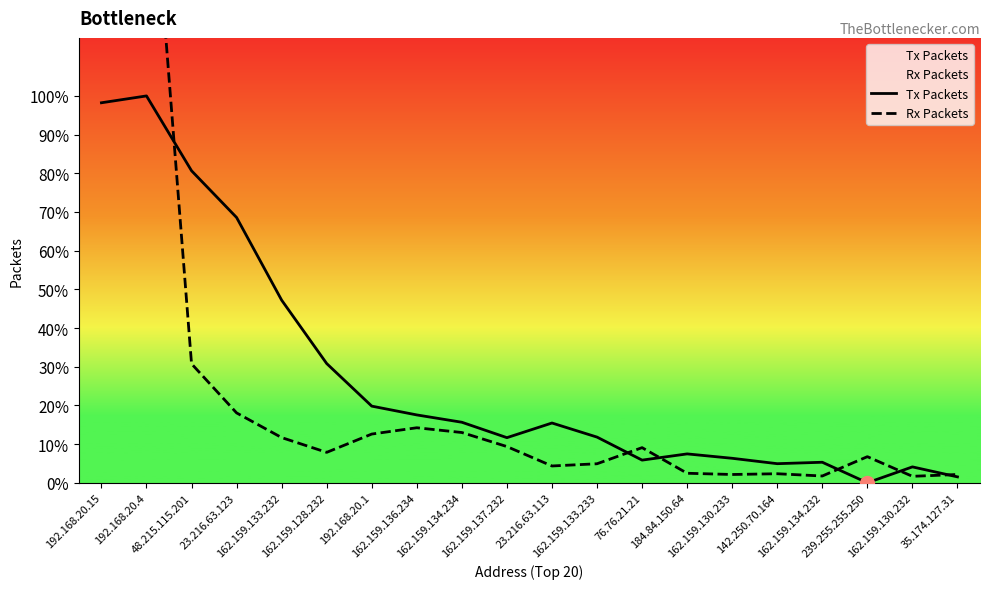

List the labels in order of Rx Packets value, largest first.

192.168.20.15, 192.168.20.4, 48.215.115.201, 23.216.63.123, 162.159.136.234, 162.159.134.234, 192.168.20.1, 162.159.133.232, 162.159.137.232, 76.76.21.21, 162.159.128.232, 239.255.255.250, 162.159.133.233, 23.216.63.113, 184.84.150.64, 142.250.70.164, 162.159.130.233, 35.174.127.31, 162.159.134.232, 162.159.130.232